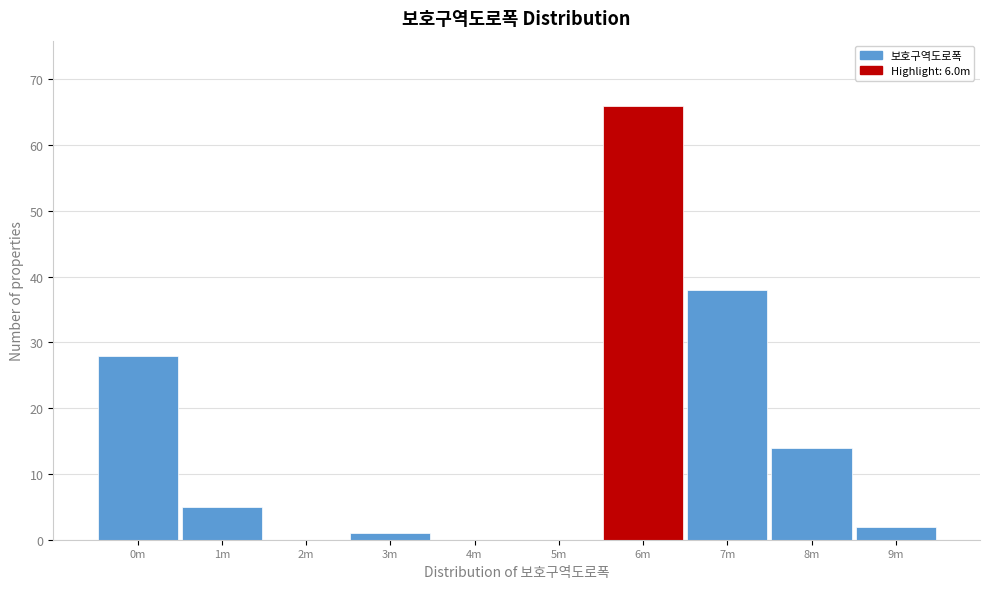

Reading left to right, what are all the values shown in this chart?

0m=28	1m=5	2m=0	3m=1	4m=0	5m=0	6m=66	7m=38	8m=14	9m=2